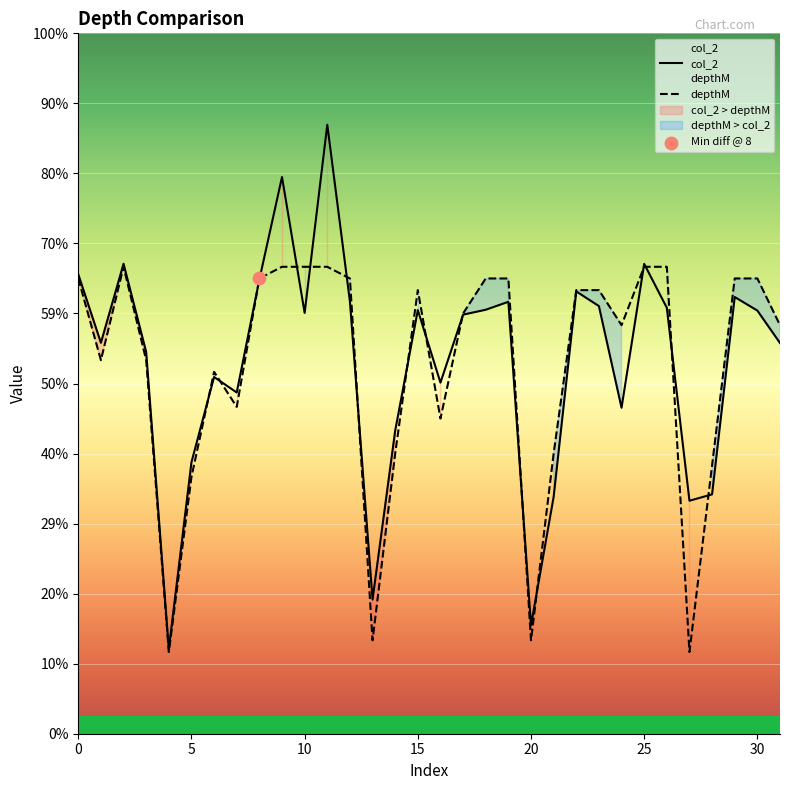

What are all the series names shown in the legend?

col_2, depthM